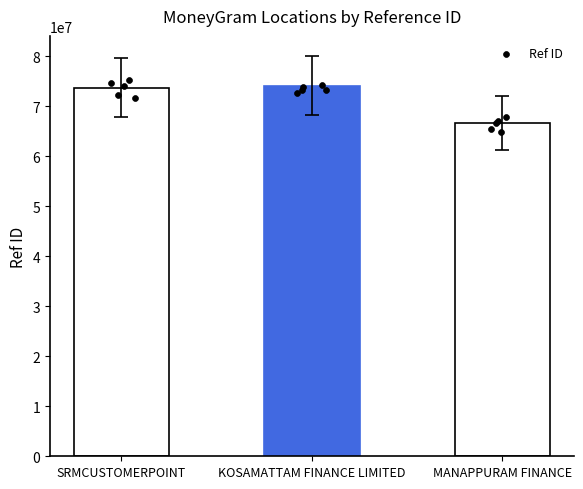

Between SRMCUSTOMERPOINT and MANAPPURAM FINANCE, which is larger?

SRMCUSTOMERPOINT